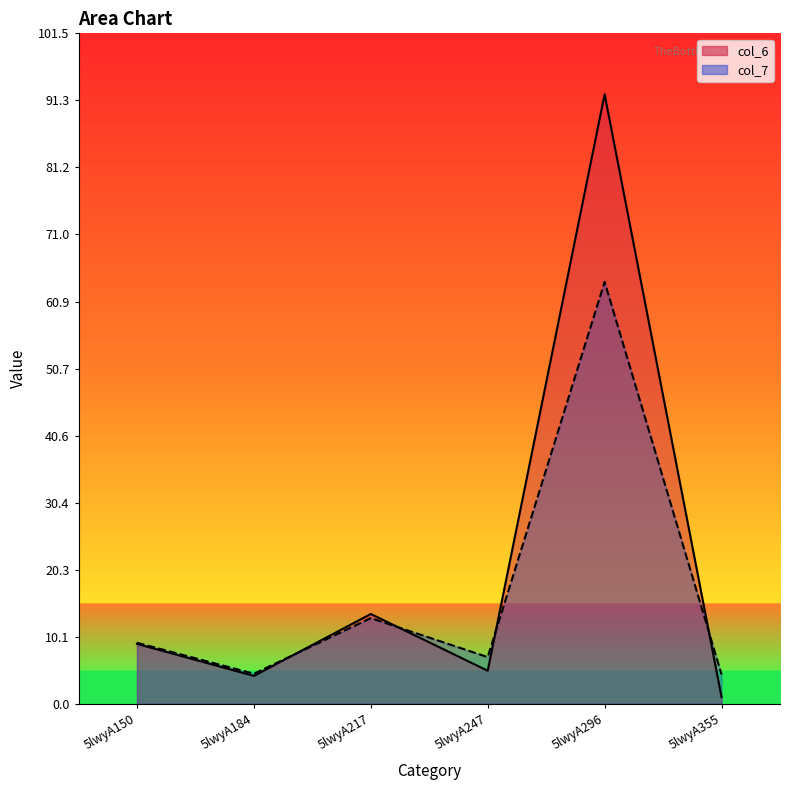

Reading right to left, list all the values displayed in this chart.

col_6: 1.0	92.2	5.0	13.6	4.2	9.1
col_7: 4.4	63.9	7.1	13.0	4.6	9.2